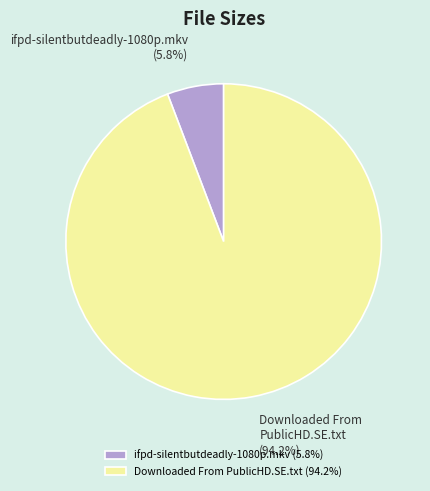

To the nearest percent, what portion does Downloaded From PublicHD.SE.txt represent?

94%